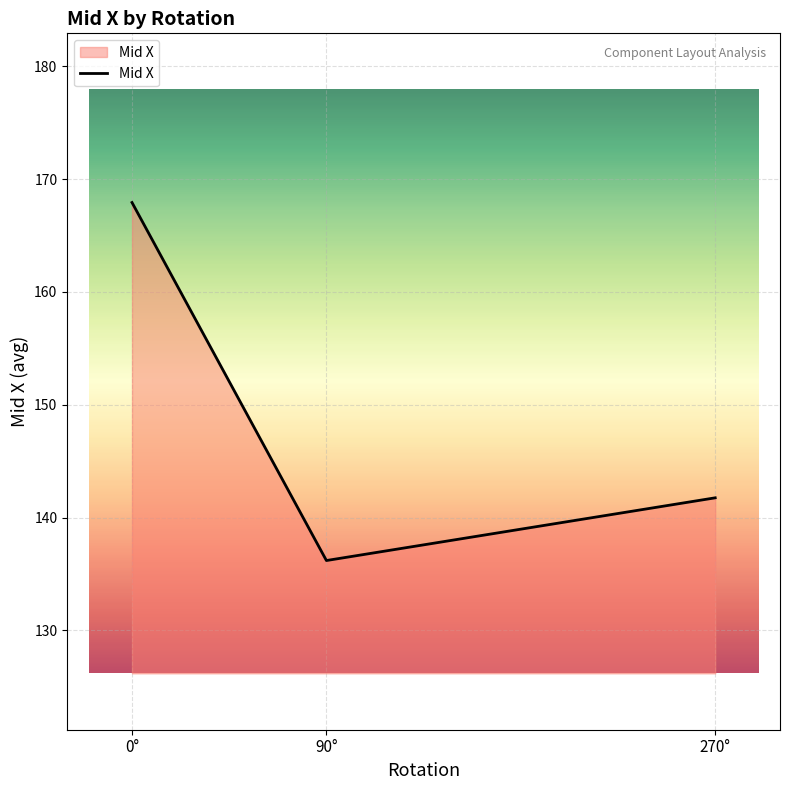

What position from the left is 270°?

3